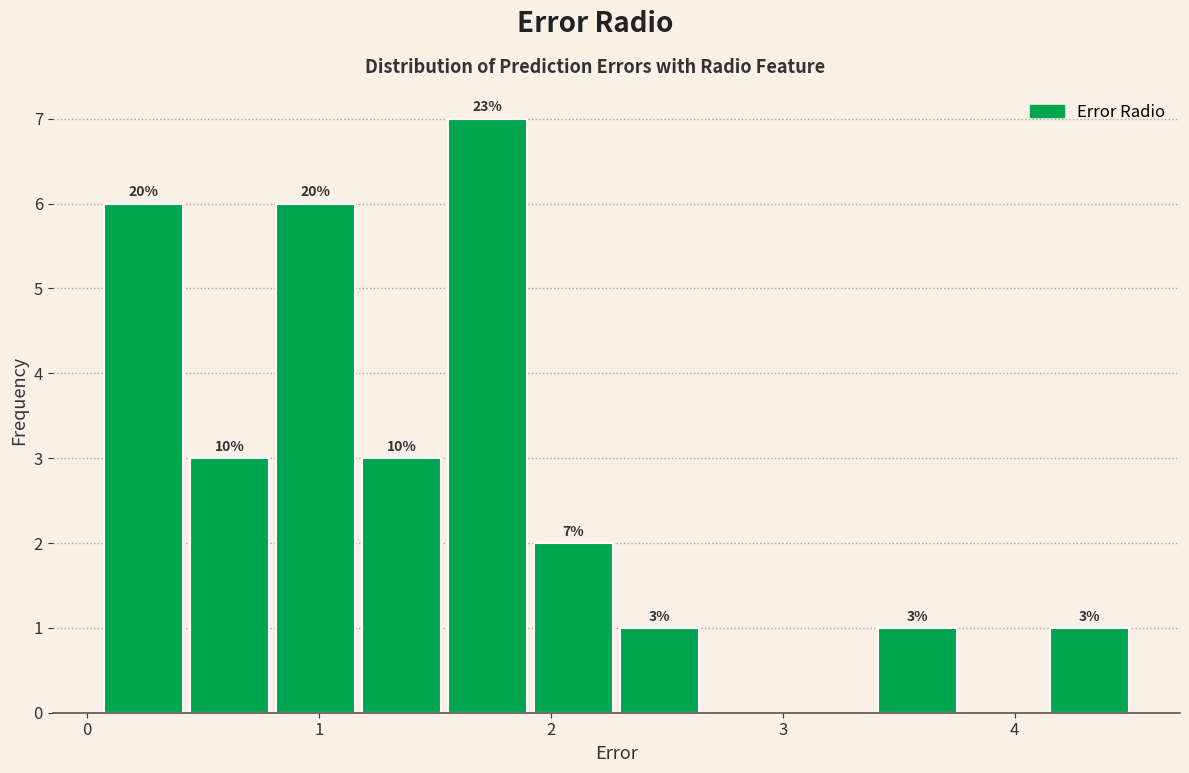

Read against the x-axis, roughly where is the centre of the tallest bar?

1.7